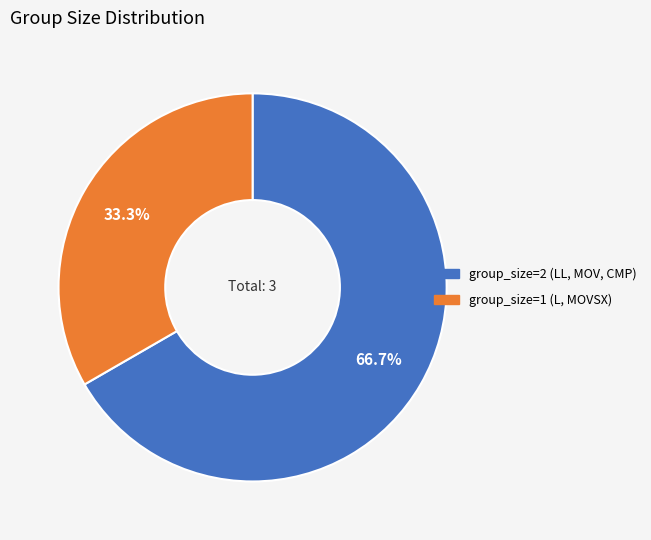

Does group_size=2 (LL, MOV, CMP) account for over 50% of the chart?

Yes